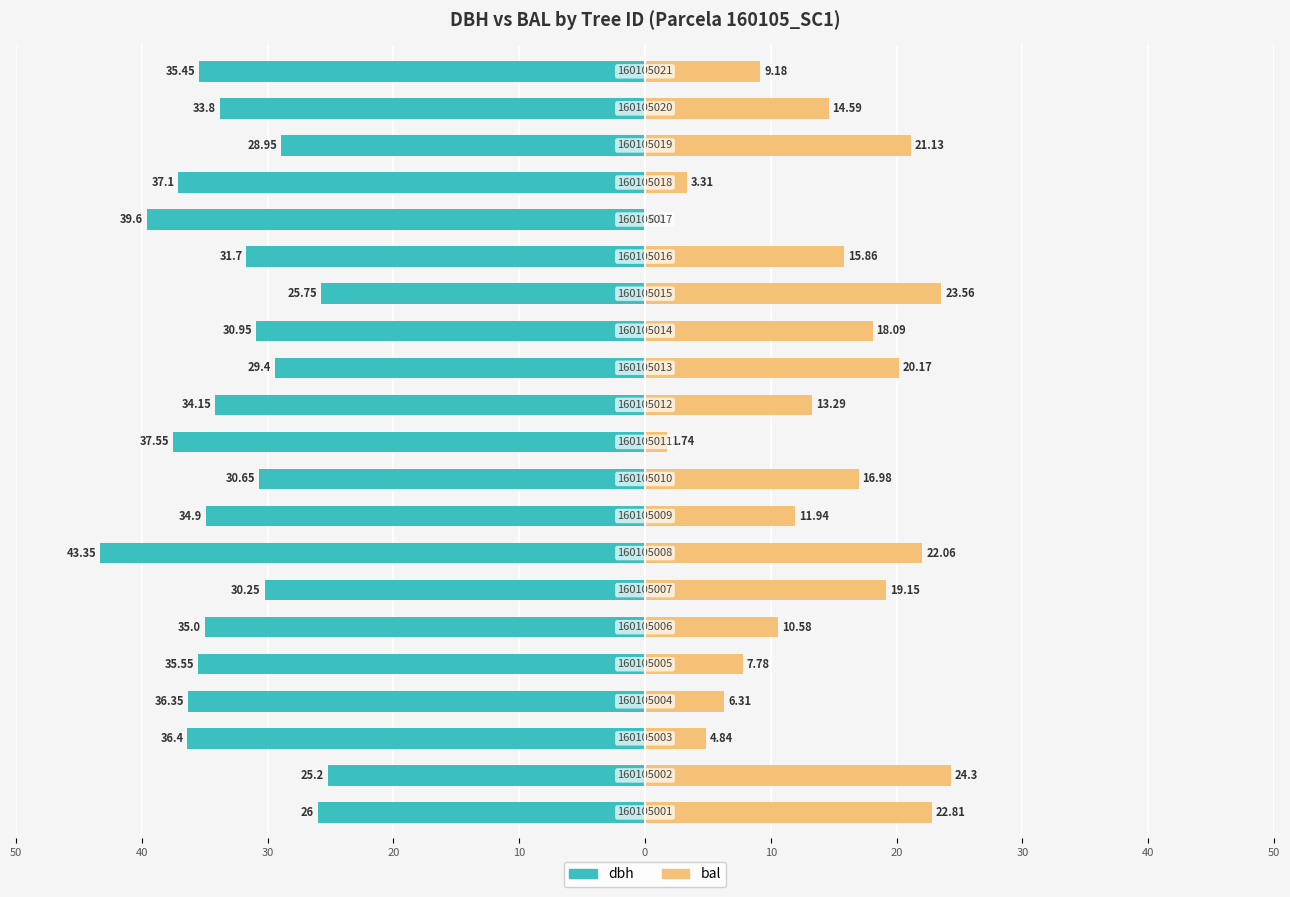

Between 0 and 18, which is larger?

18